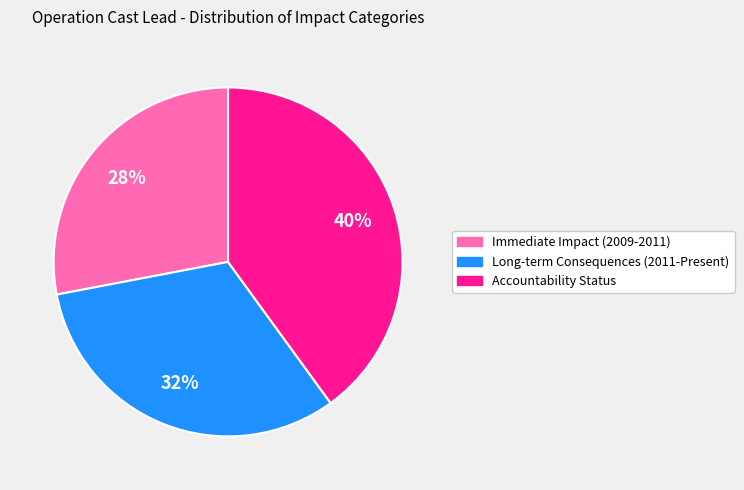

Which slice is the largest?

Accountability Status